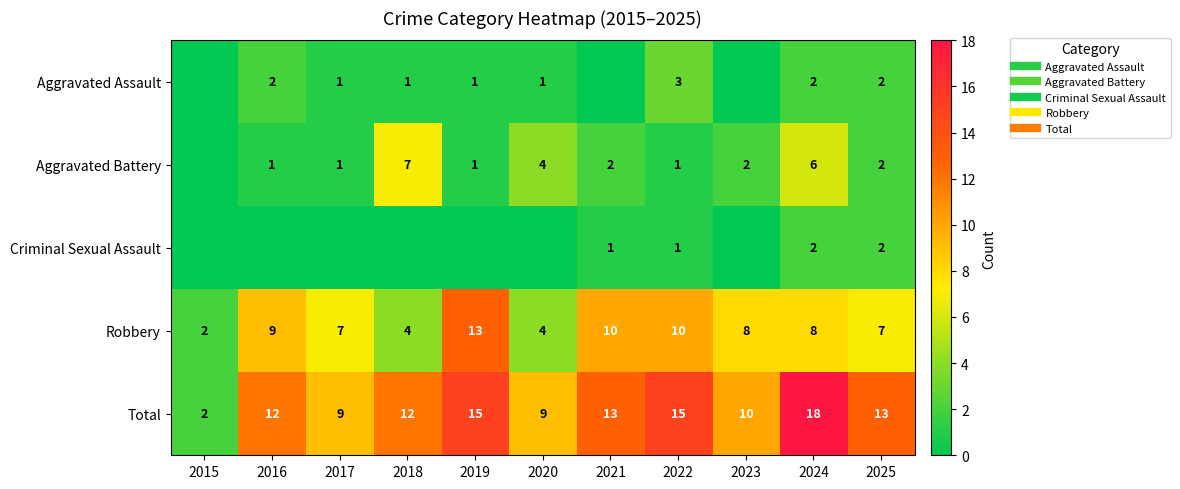

Which series has the widest spread of values?

Total